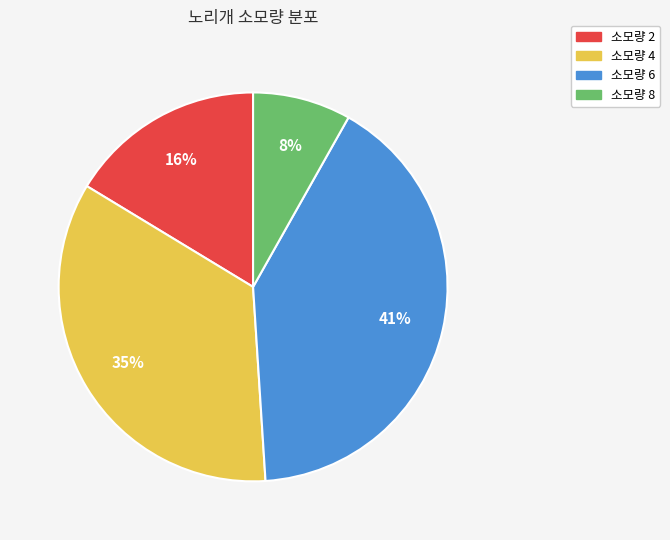

Which slice is the smallest?

소모량 8